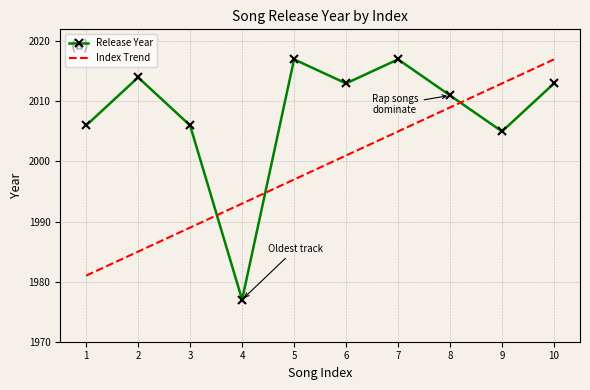

What is the highest value of the Release Year series?

2017